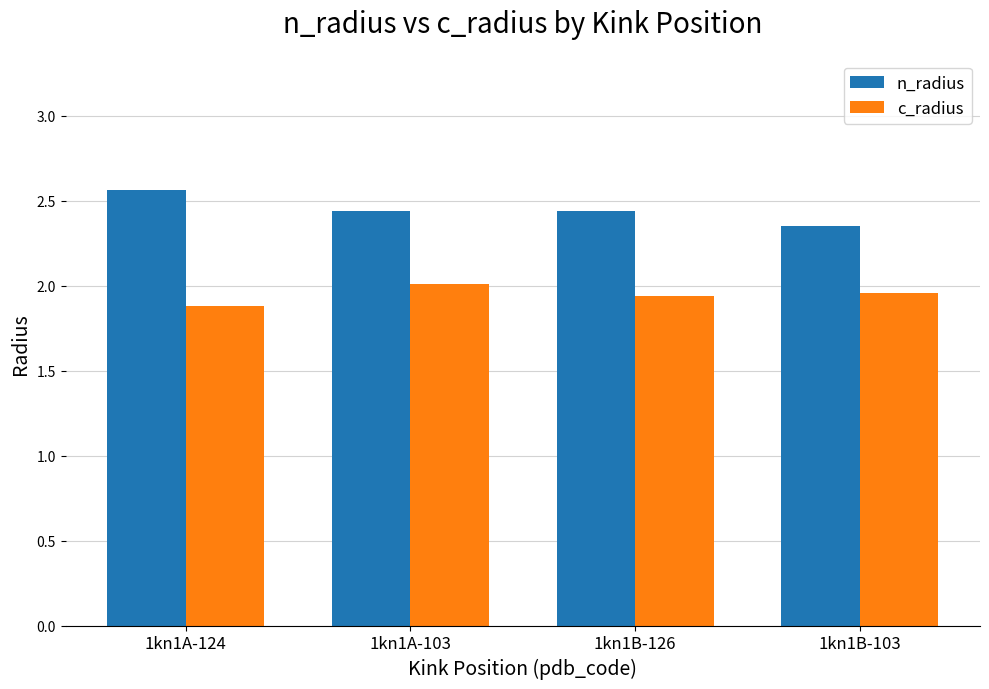

Is the value of n_radius at 1kn1A-103 greater than the value of c_radius at 1kn1B-126?

Yes